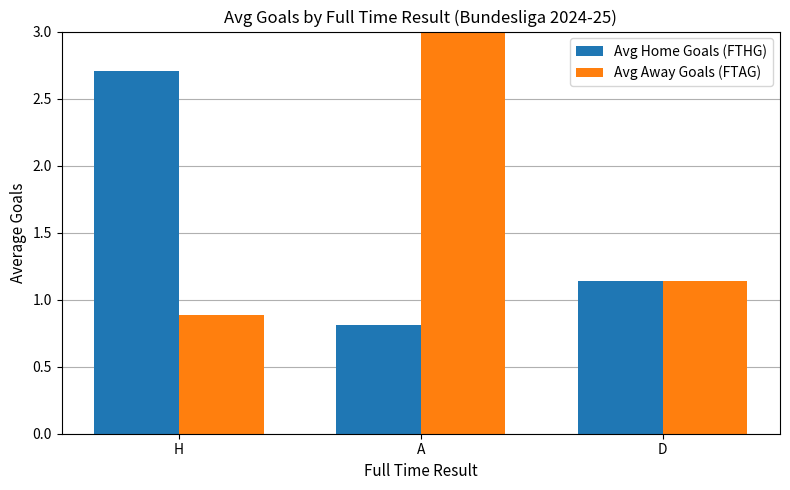

How many bars are there in each group?

2